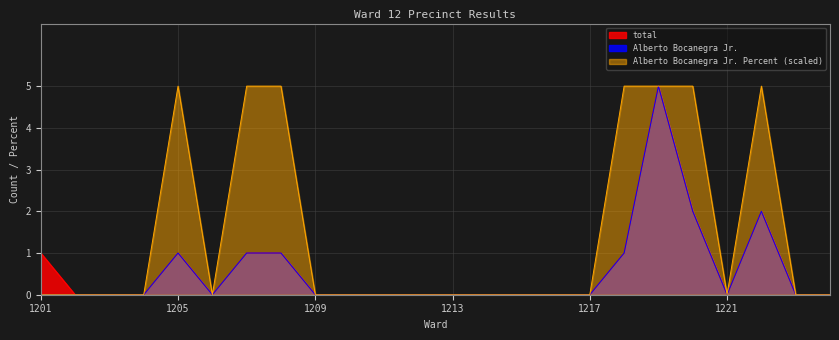

What are all the series names shown in the legend?

total, Alberto Bocanegra Jr., Alberto Bocanegra Jr. Percent (scaled)